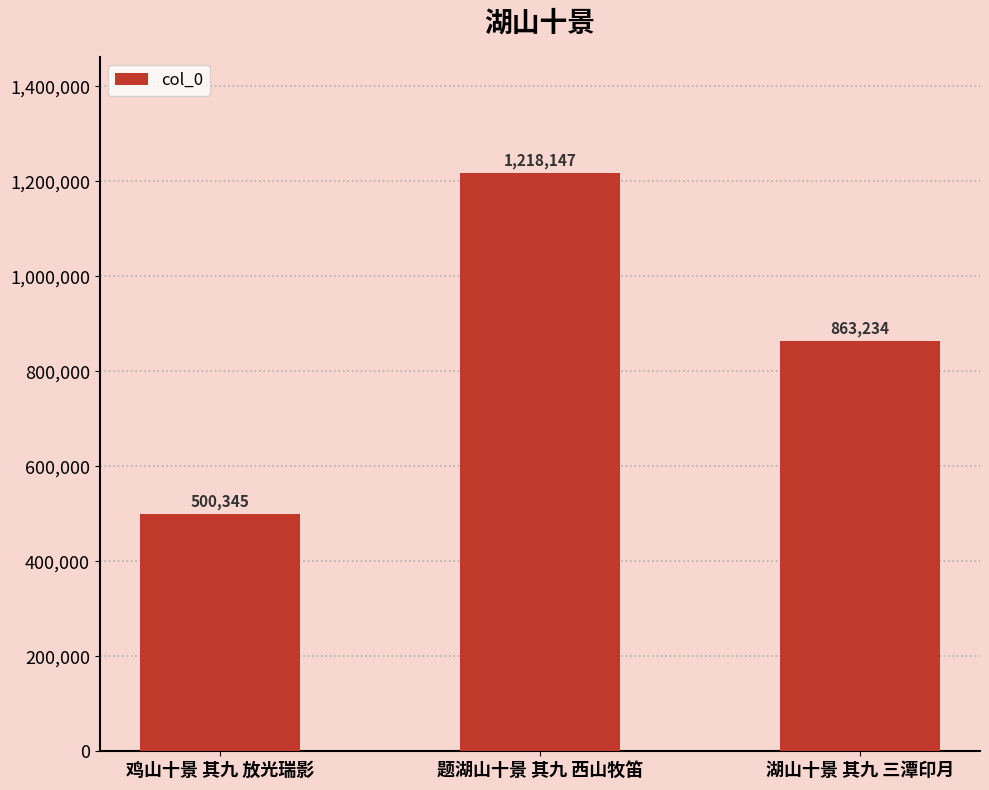

Reading left to right, transcribe all the data shown in this chart.

500345	1218147	863234